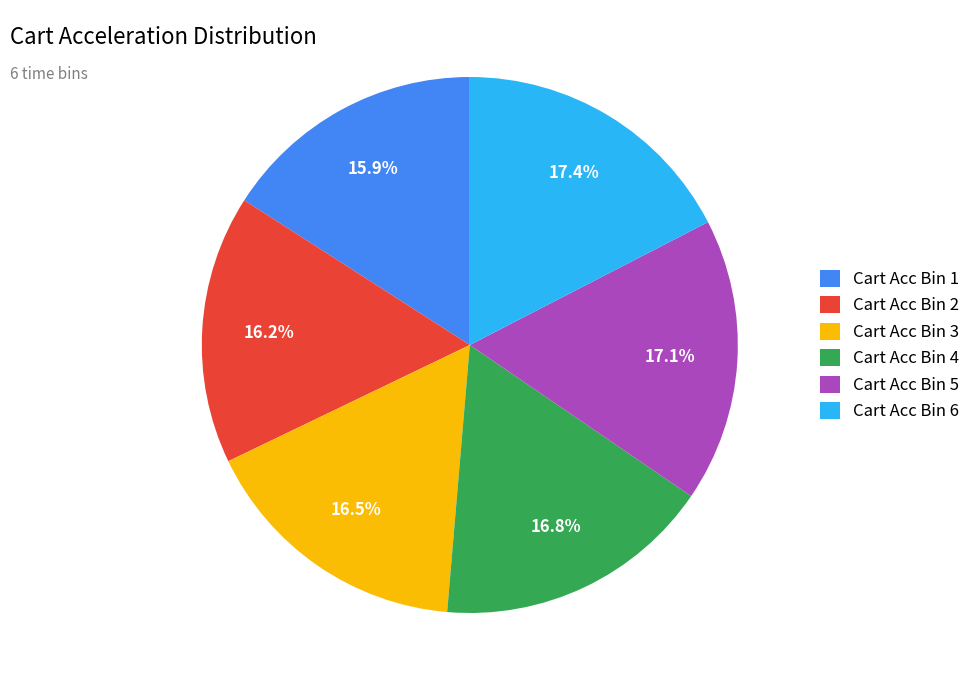

How many slices are in this pie chart?

6